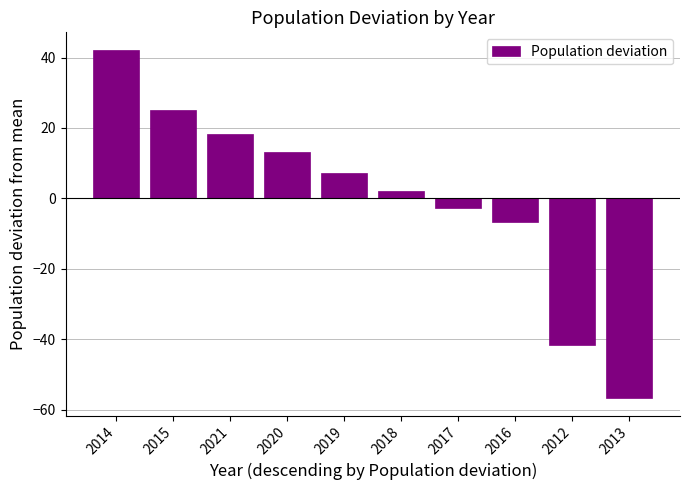

How many bars are there in total?

10